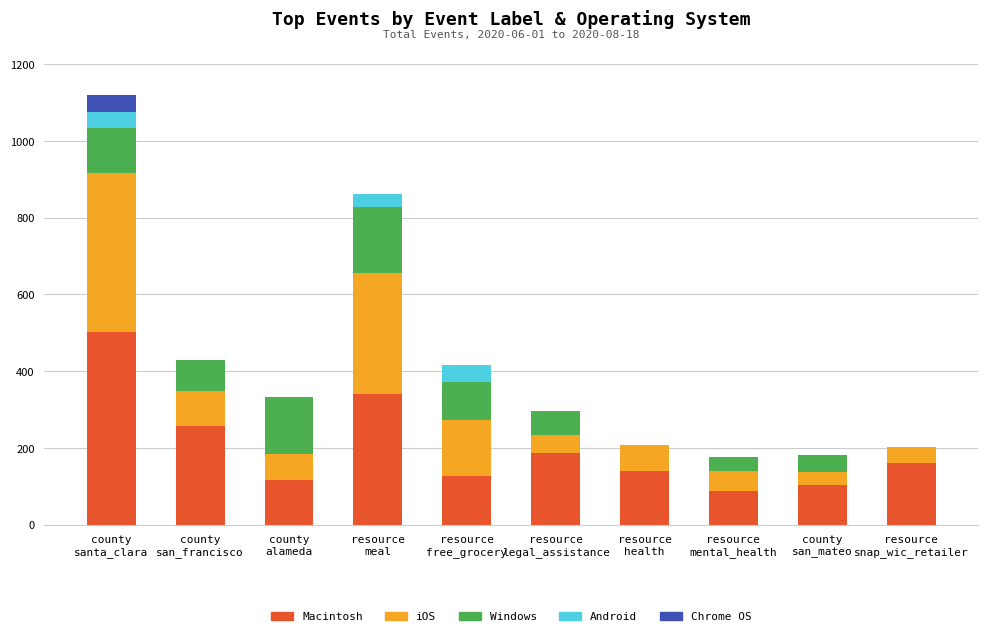

What is the maximum value for Macintosh?

501